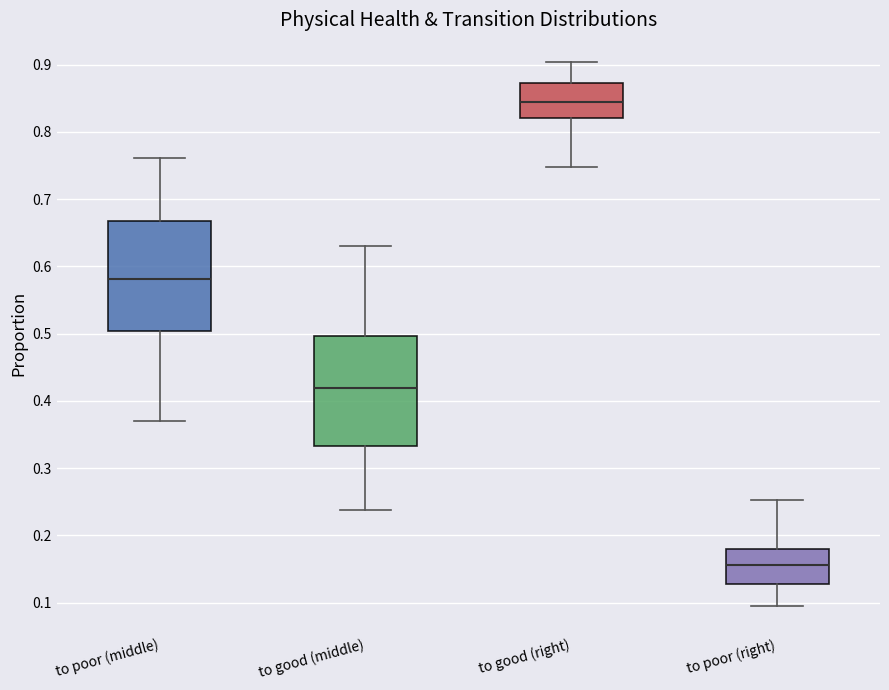

Reading left to right, transcribe this box plot: for each box, give where its median line is, the range the box spans, and where its two whiskers end, as read against the y-axis. The values are not printed on the chart, so give them approximately, as read against the axis.

to poor (middle): median 0.58, box 0.50 to 0.67, whiskers 0.37 to 0.76
to good (middle): median 0.42, box 0.33 to 0.50, whiskers 0.24 to 0.63
to good (right): median 0.84, box 0.82 to 0.87, whiskers 0.75 to 0.90
to poor (right): median 0.16, box 0.13 to 0.18, whiskers 0.10 to 0.25